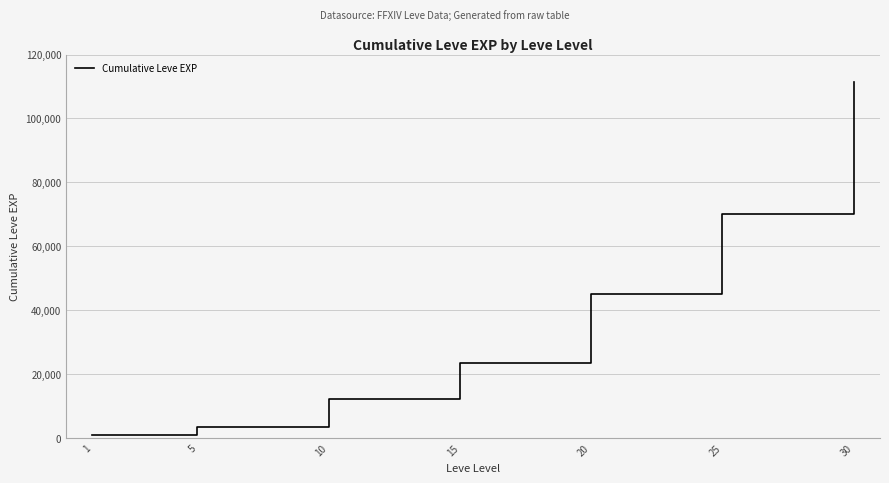

What is the difference between the maximum and minimum values?

110720